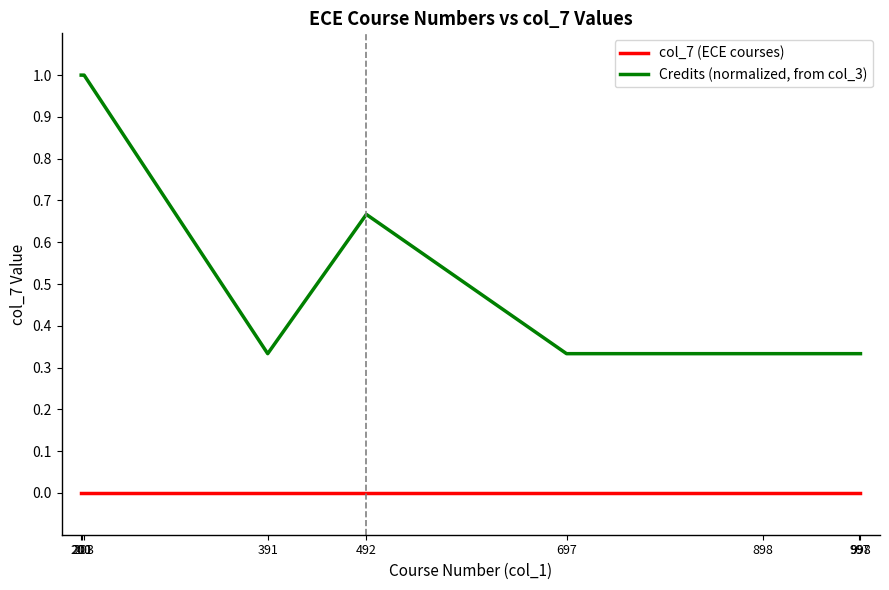

True or false: col_7 (ECE courses) and Credits (normalized, from col_3) intersect in this chart.

False